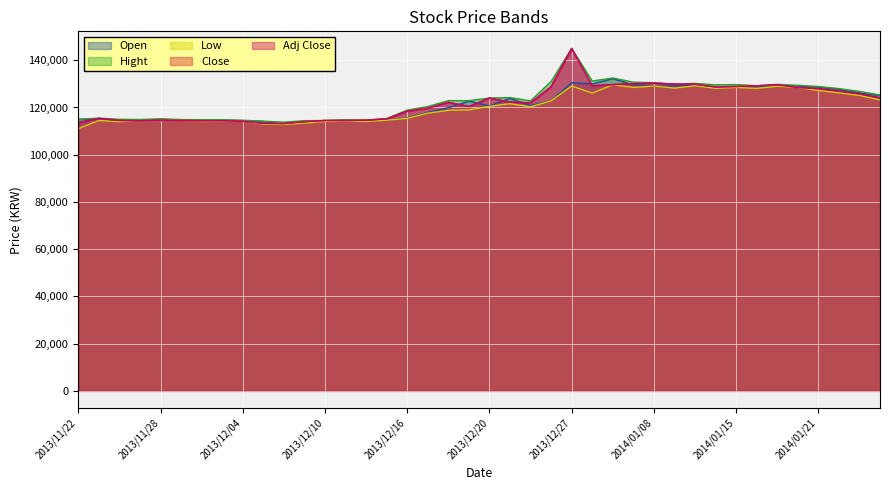

Which series has the widest spread of values?

Close